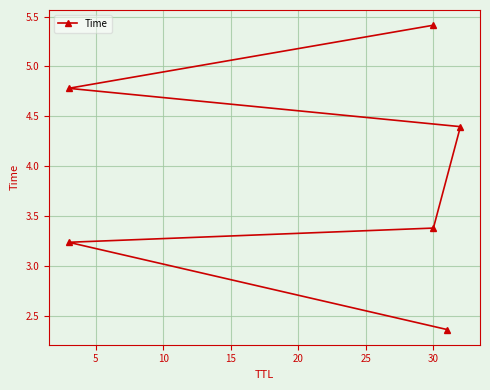

Reading right to left, what are all the values shown in this chart?

5.4	4.8	4.4	3.4	3.2	2.4